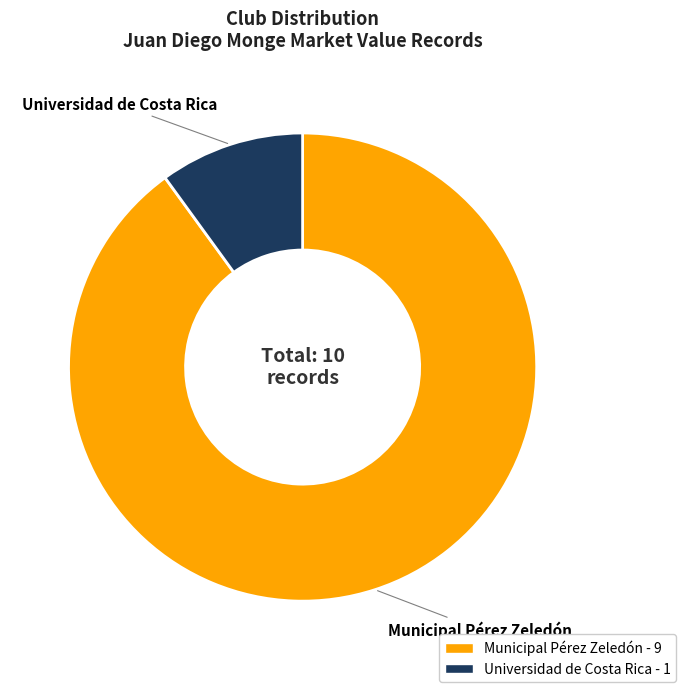

Combined, do Universidad de Costa Rica and Municipal Pérez Zeledón account for over 50%?

Yes